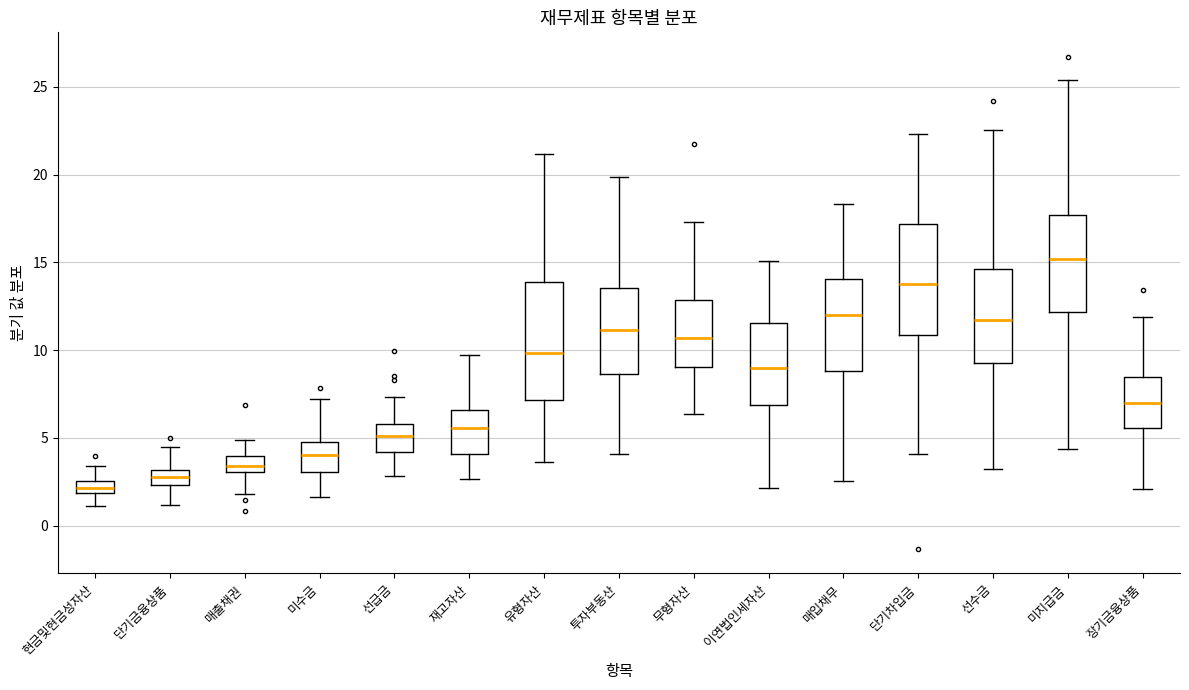

Which box has the highest median line?

미지급금